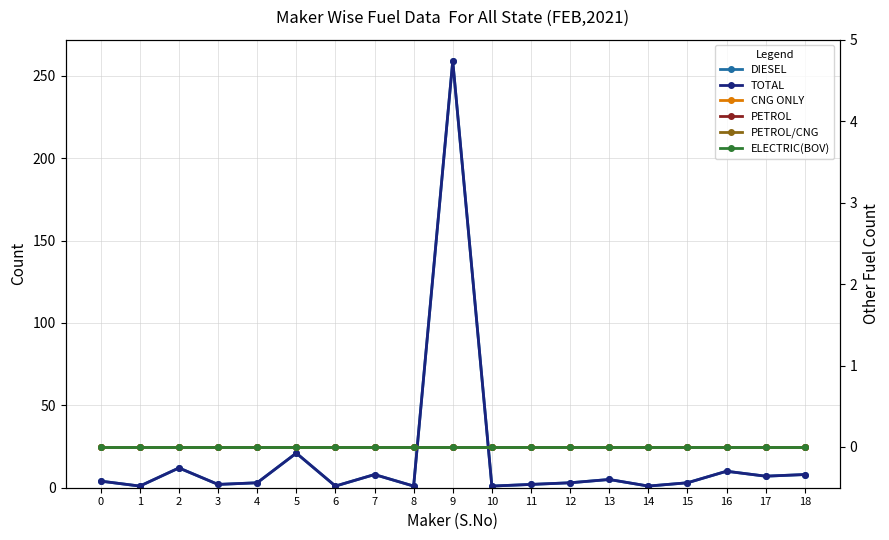

What is the difference between the highest and lowest values at 6?

1